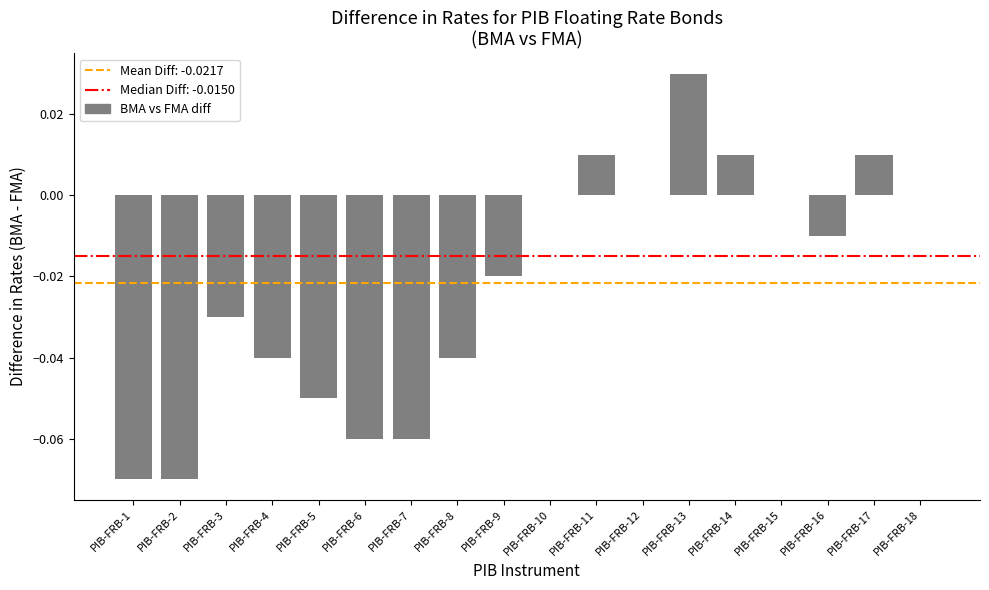

Between PIB-FRB-15 and PIB-FRB-4, which is larger?

PIB-FRB-15